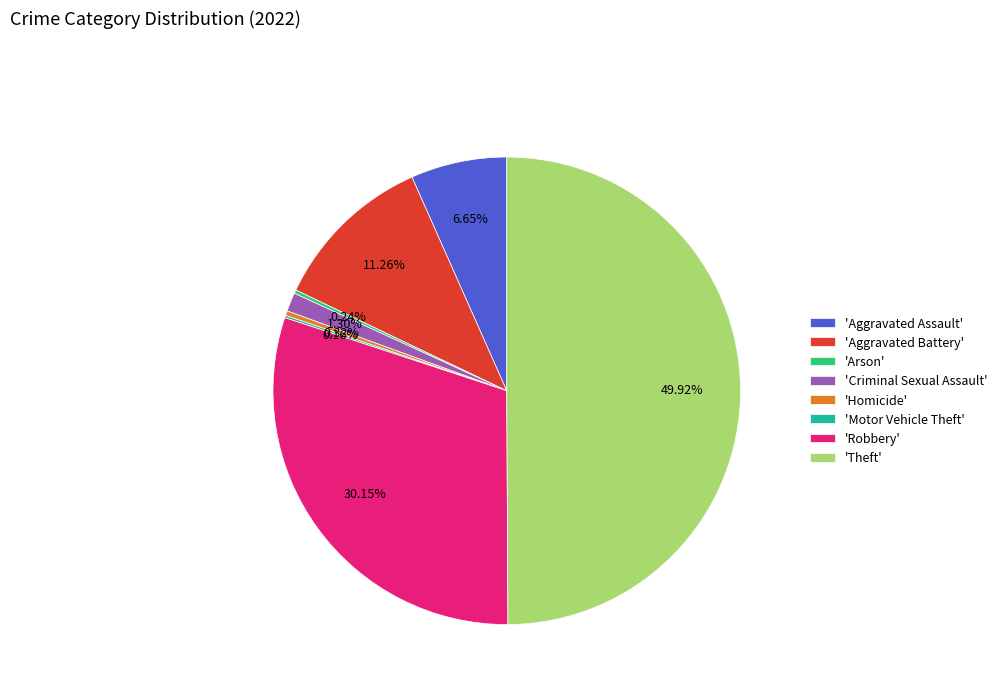

Is the sum of 'Aggravated Assault' and 'Theft' greater than half?

Yes